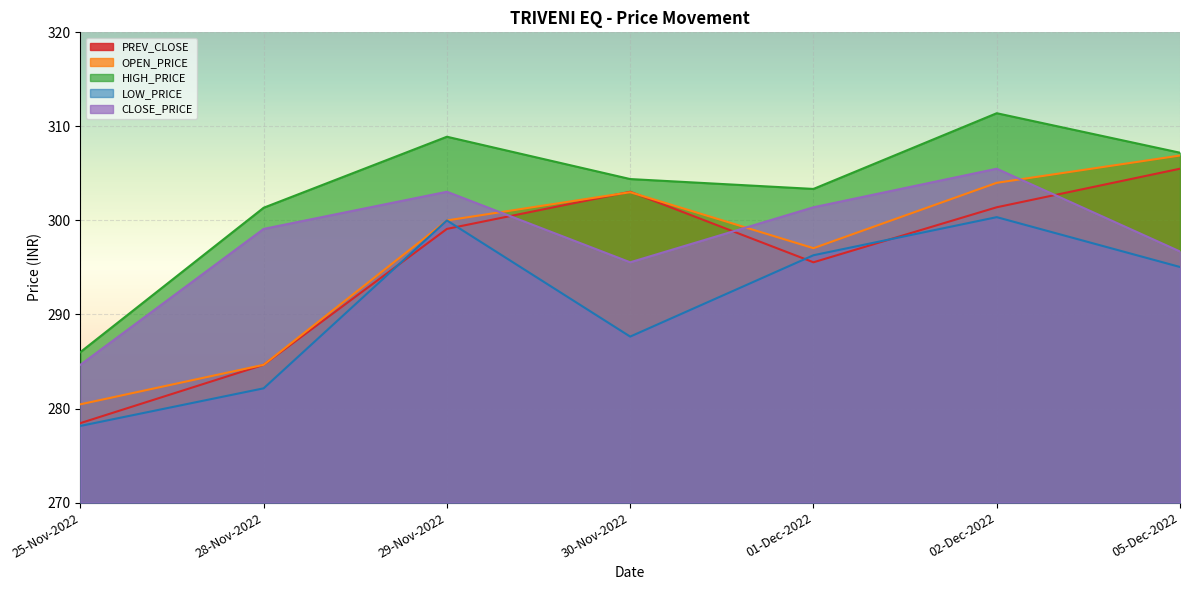

What is the average value of the CLOSE_PRICE series?

298.0